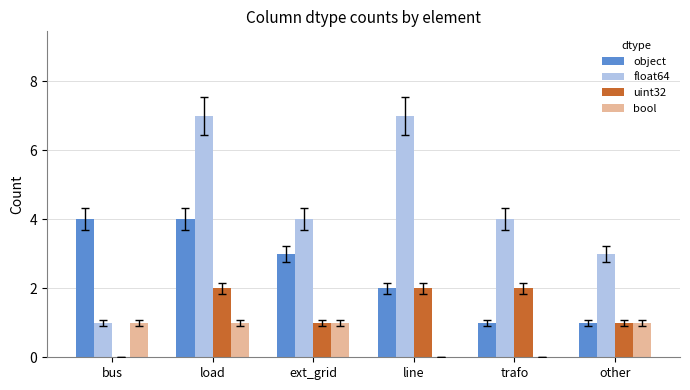

Which series has the largest total across all categories?

float64